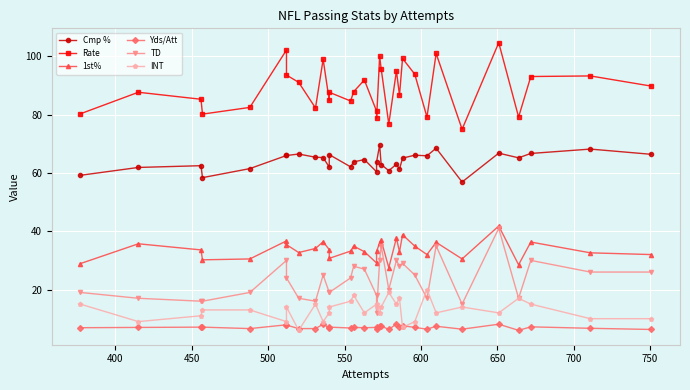

What position from the right is 600?

27